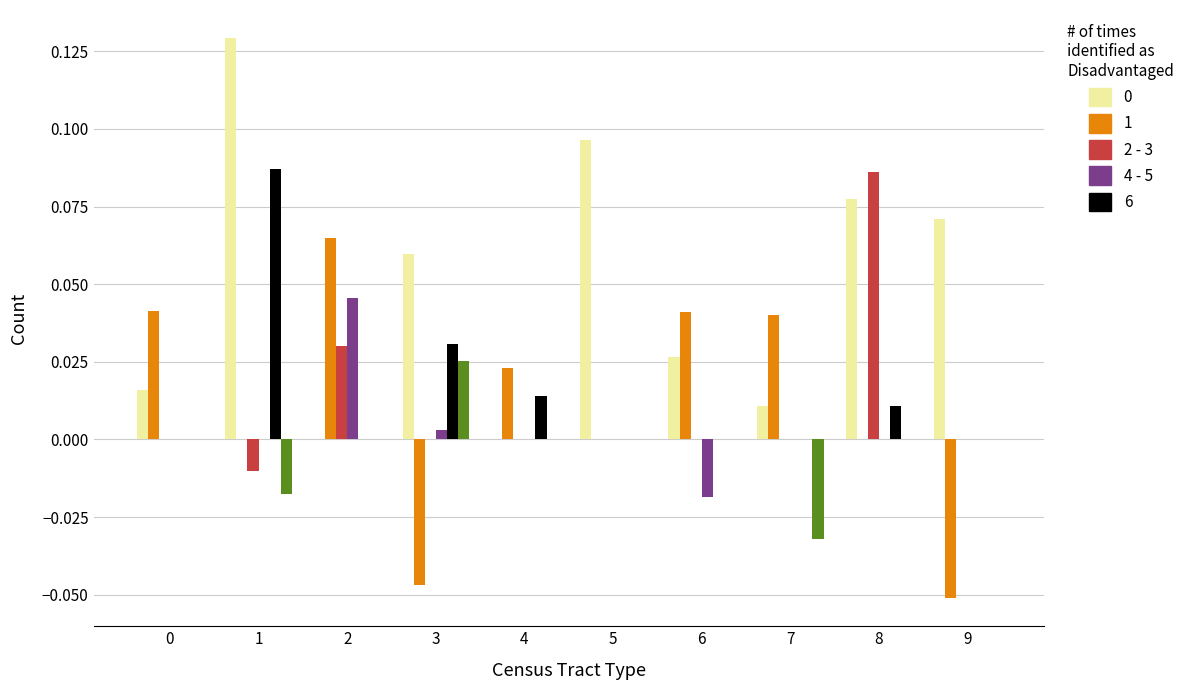

Count the number of categories in the chart.

10